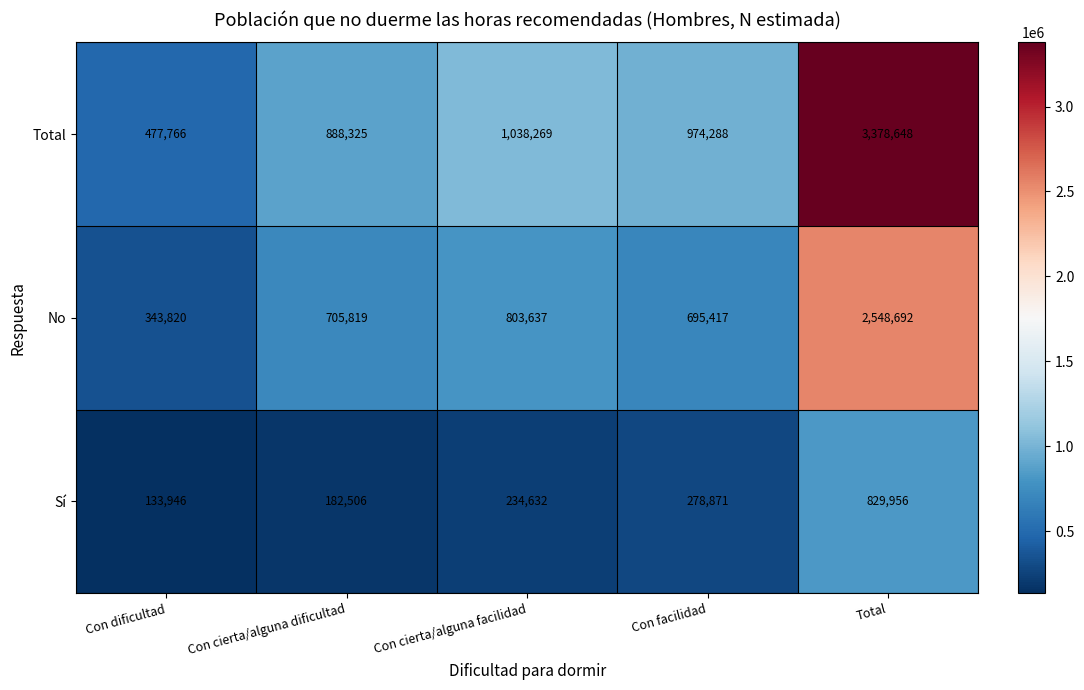

The No series shows 178815 at Con dificultad. True or false?

False